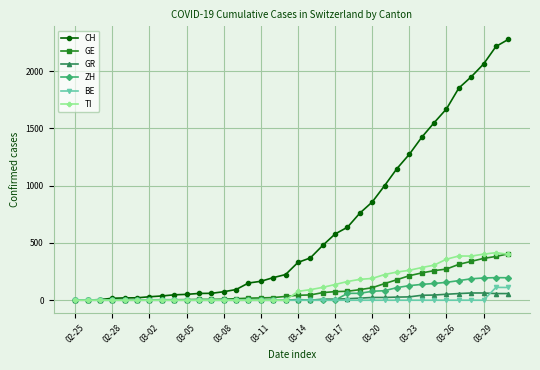

Which series has the largest range (max minus min)?

CH